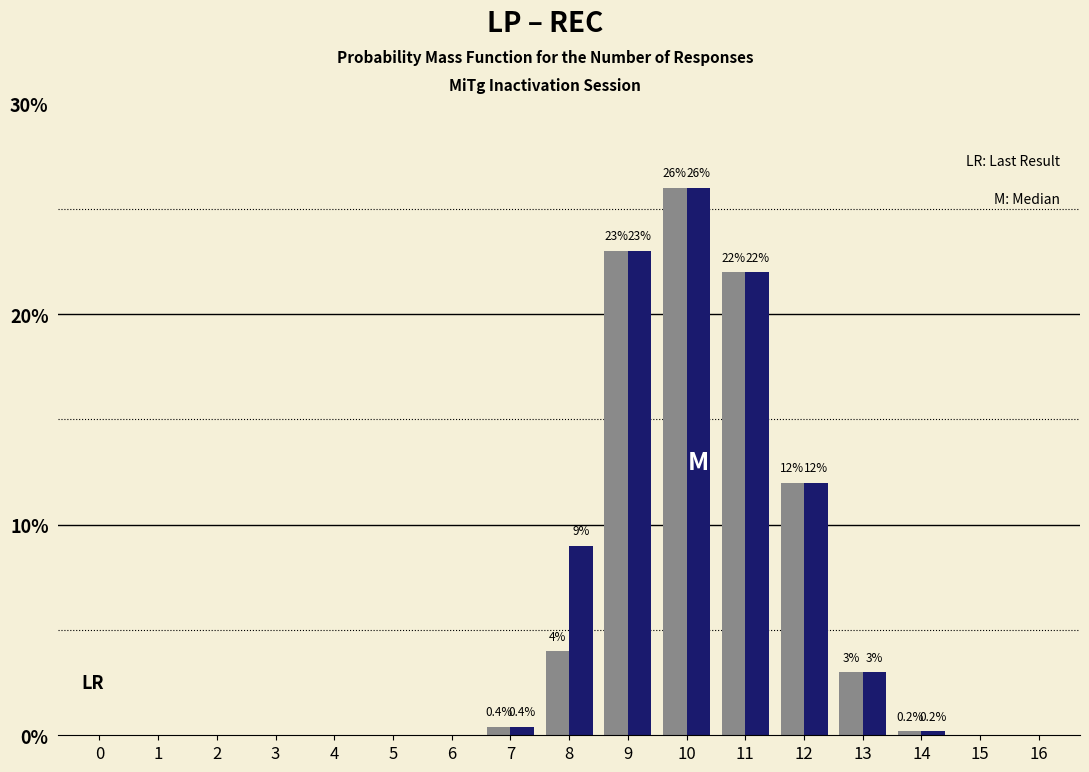

At which category is the sum across all series the highest?

10